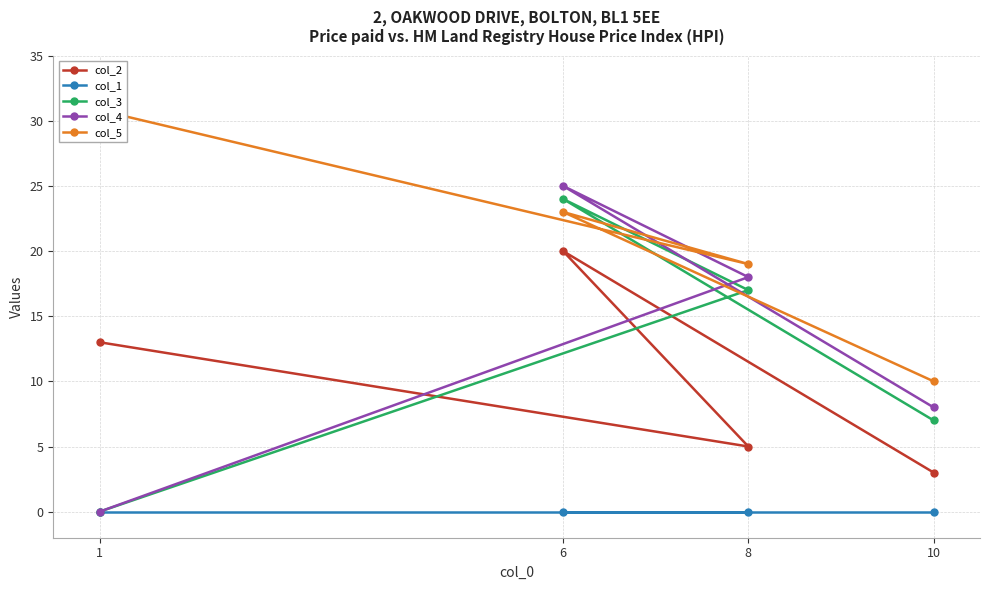

What is the sum of the col_2 values at 8 and 6?

25